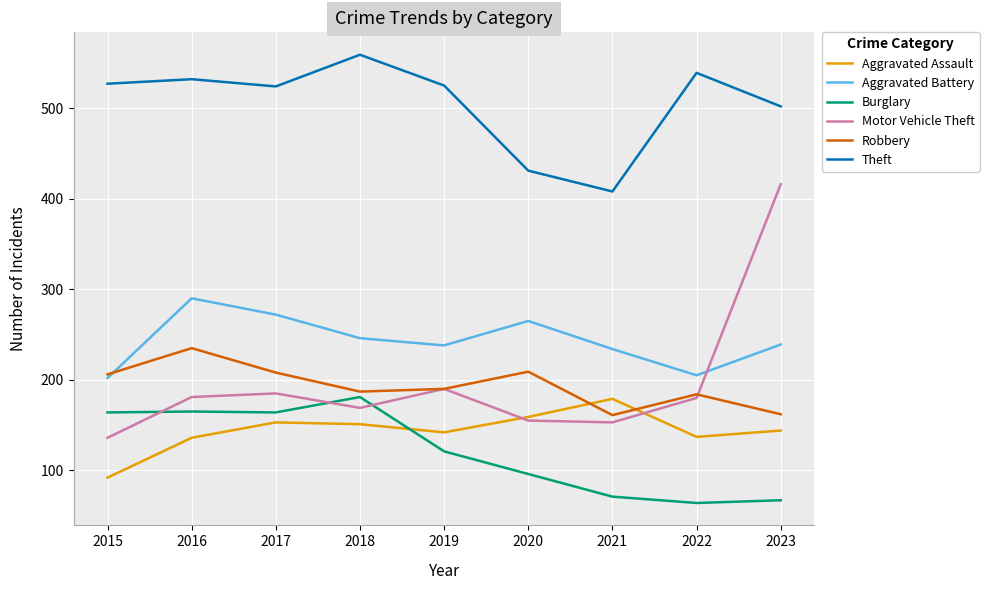

Is it true that Motor Vehicle Theft equals 185 at 2017?

True